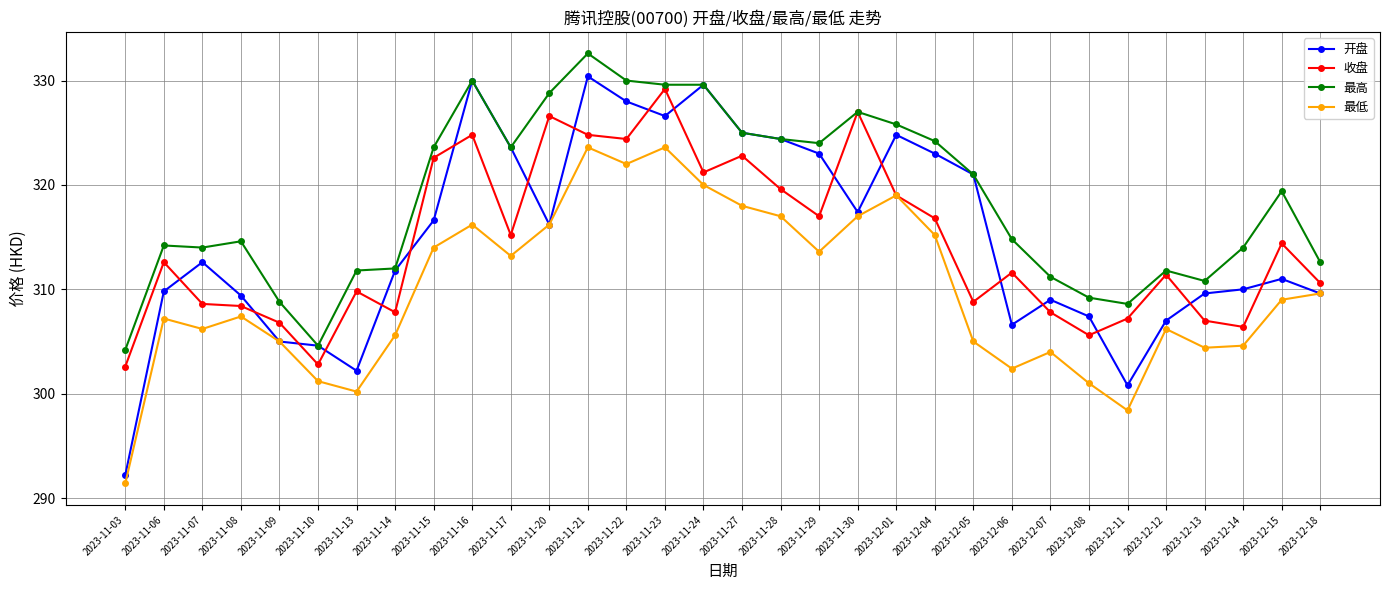

Which series changed the most between 2023-11-20 and 2023-11-27?

开盘